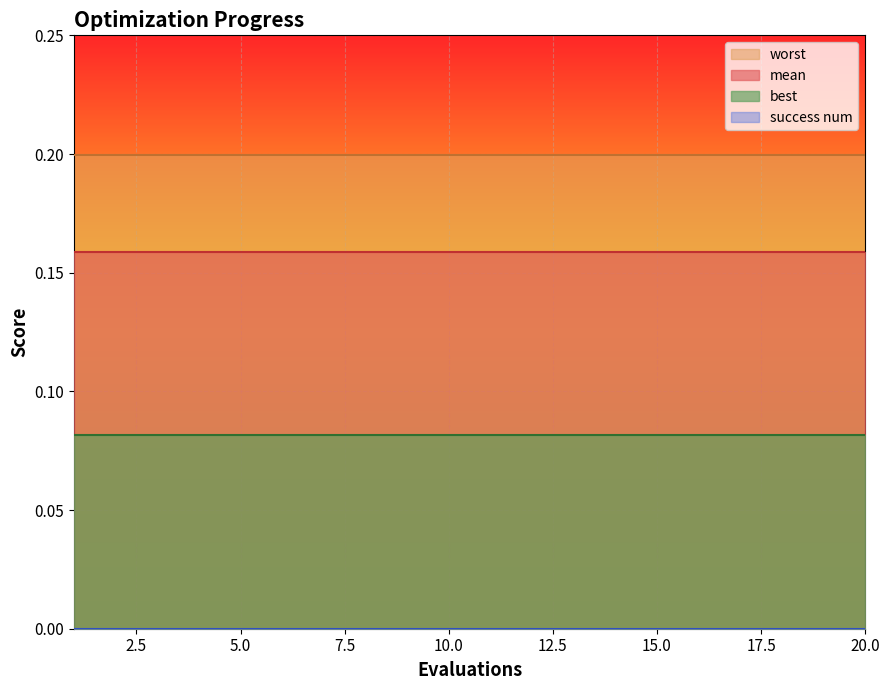

The best series shows 0.1 at 1. True or false?

True